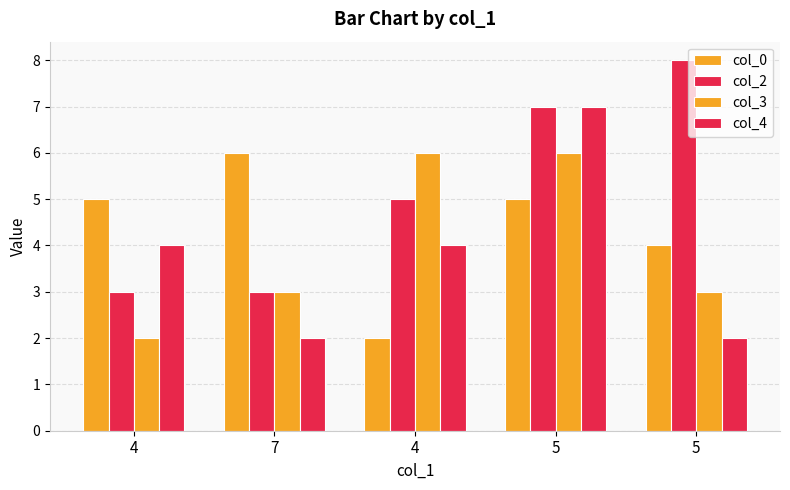

What is the sum of all col_4 values?

19